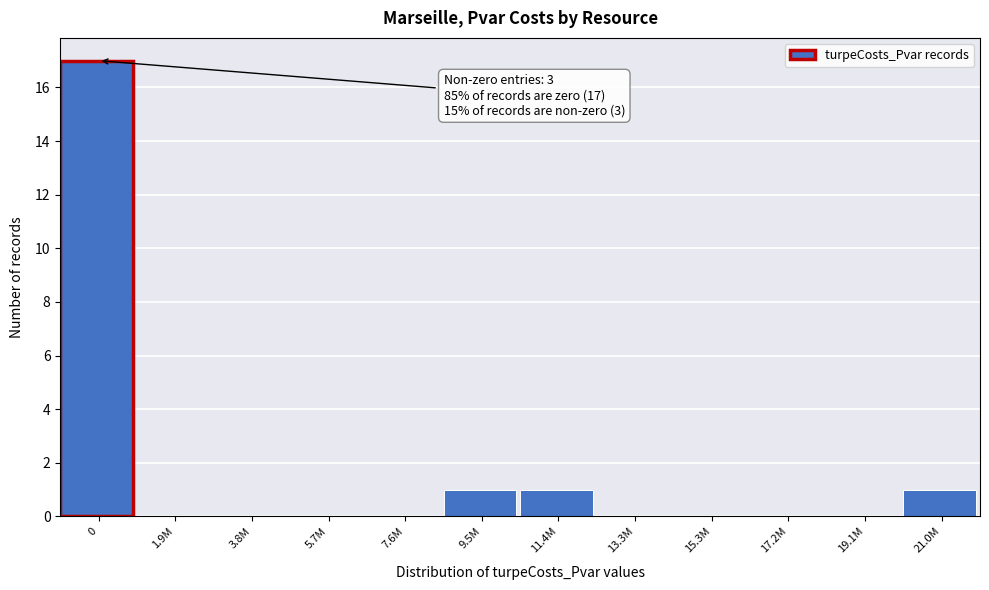

Reading left to right, transcribe all the data shown in this chart.

0=17	1.9M=0	3.8M=0	5.7M=0	7.6M=0	9.5M=1	11.4M=1	13.3M=0	15.3M=0	17.2M=0	19.1M=0	21.0M=1